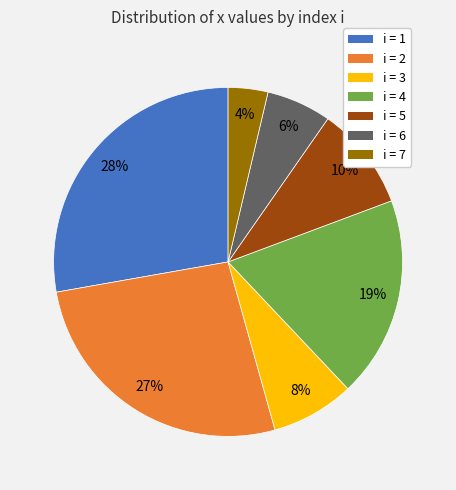

Which slice is the largest?

i = 1